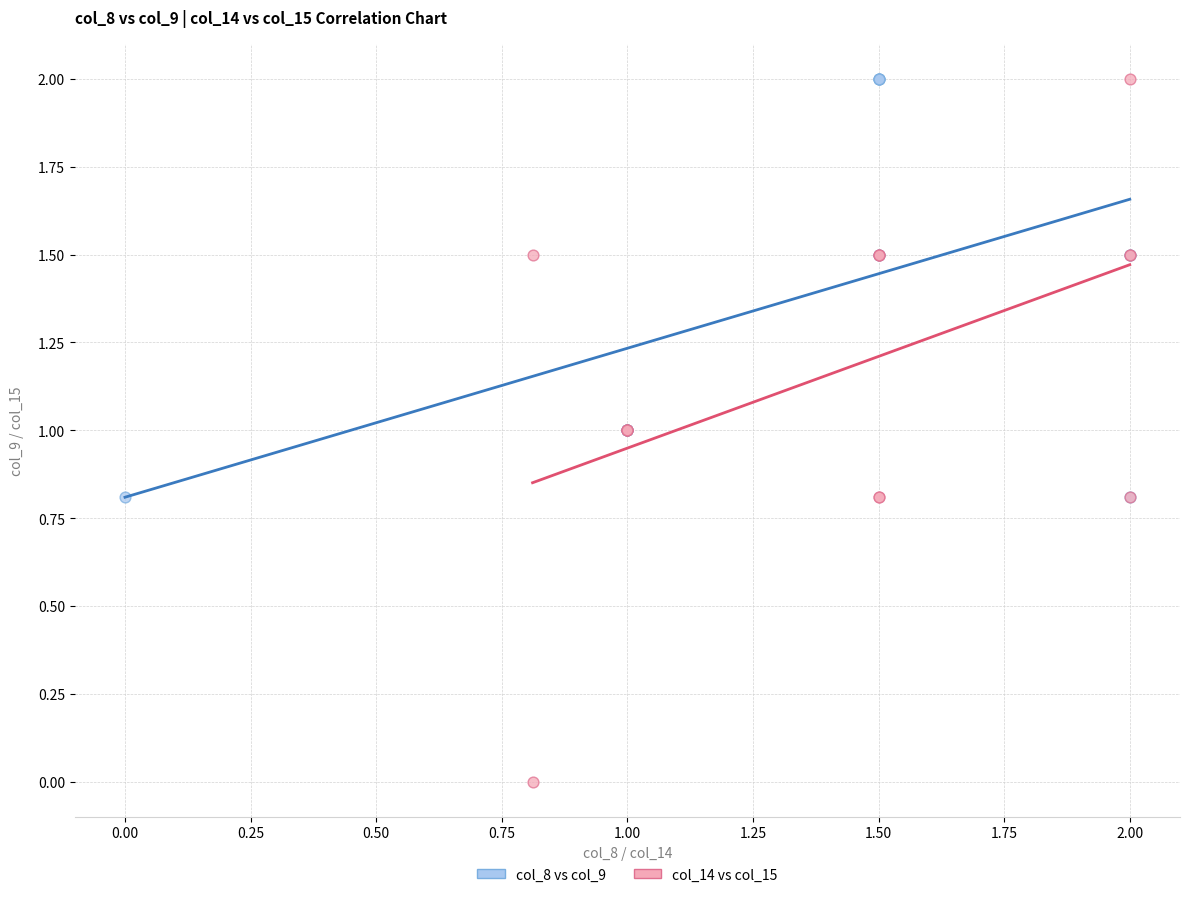

Which series reaches the minimum Y coordinate?

col_14 vs col_15